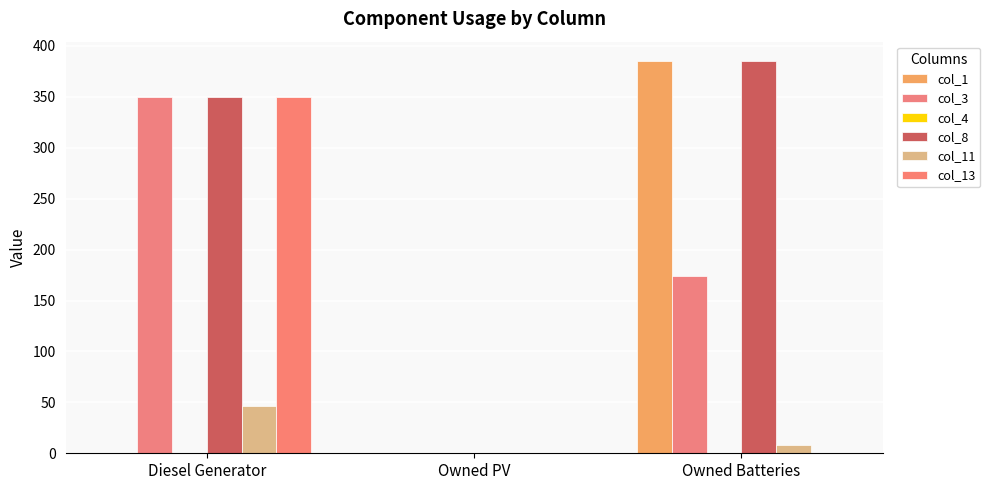

Reading left to right, extract all data points from this chart.

col_1: 0	0	385
col_3: 350	0	174
col_4: 0	0	0
col_8: 350	0	385
col_11: 46	0	8
col_13: 350	0	0